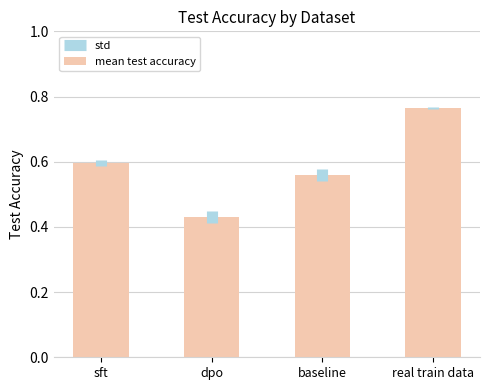

Where is the data nearest to the value 0?

dpo